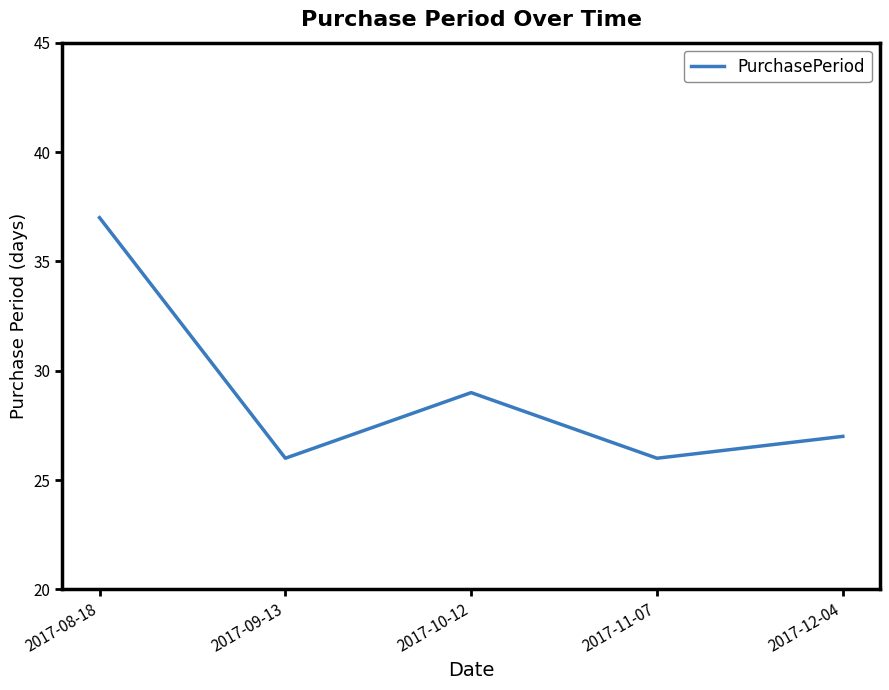

Where is the first local minimum?

2017-09-13